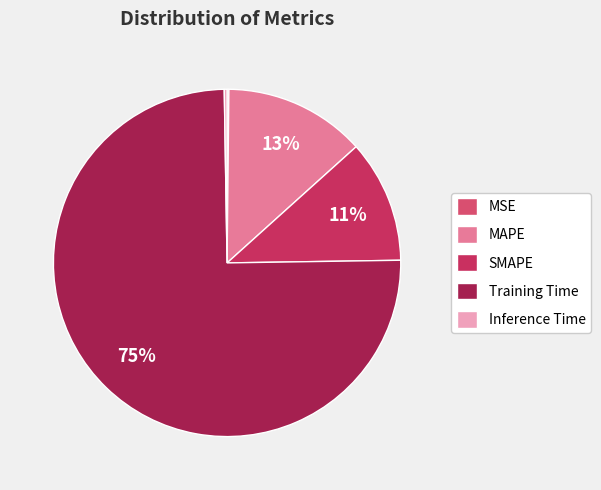

Does Training Time account for over 50% of the chart?

Yes